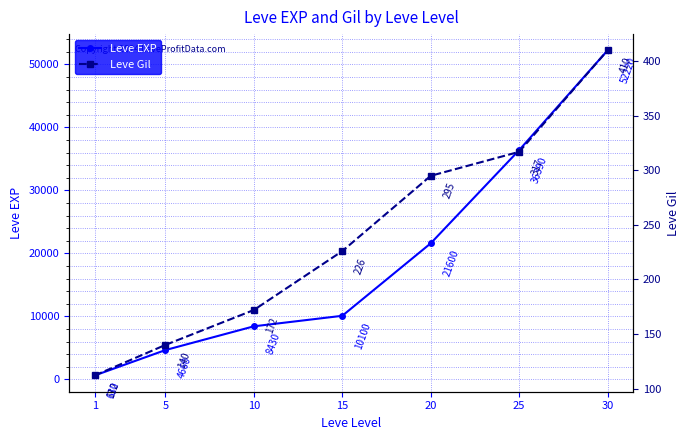

What is the value of the Leve EXP point at the 1st from the left?

630